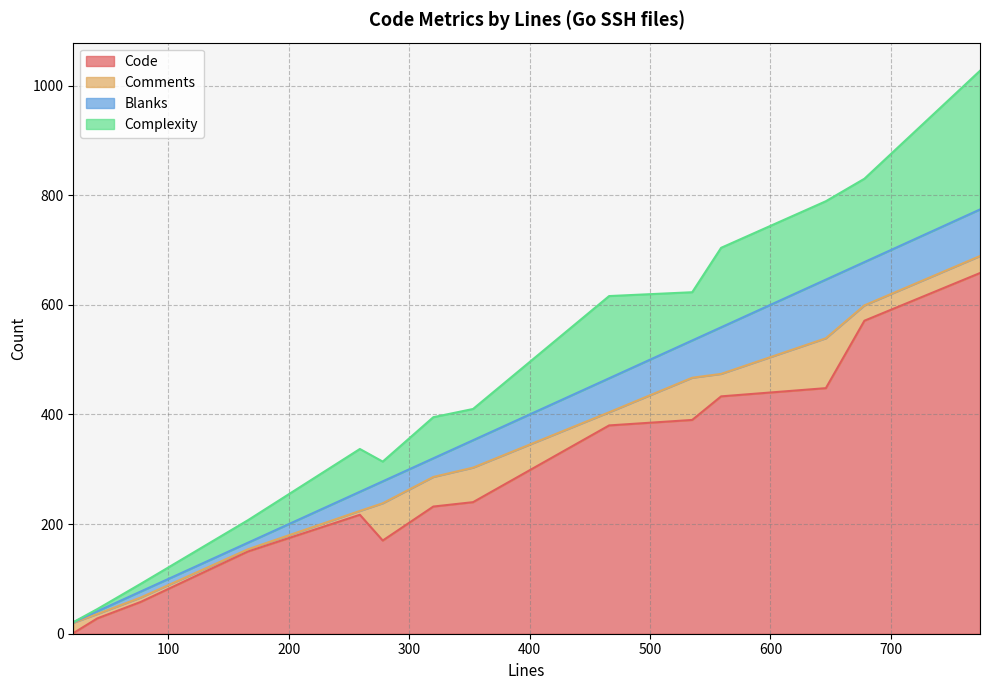

What is the approximate value of Complexity at 466?

150